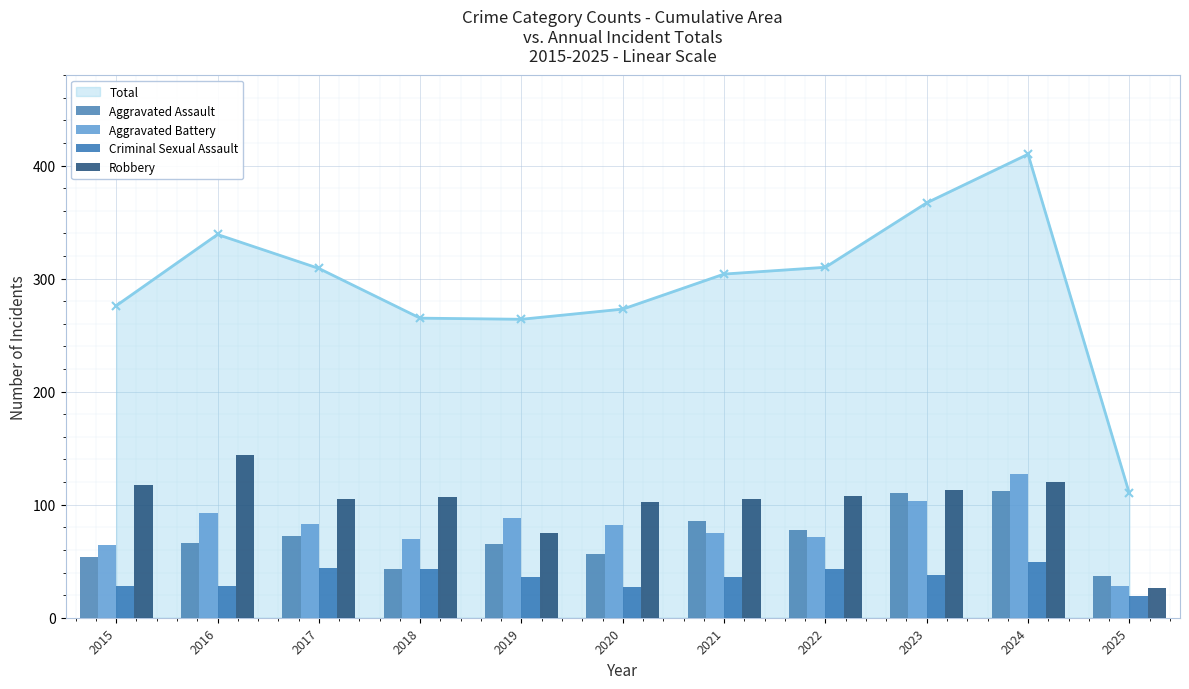

Which has a higher value, 2020 or 2016?

2016